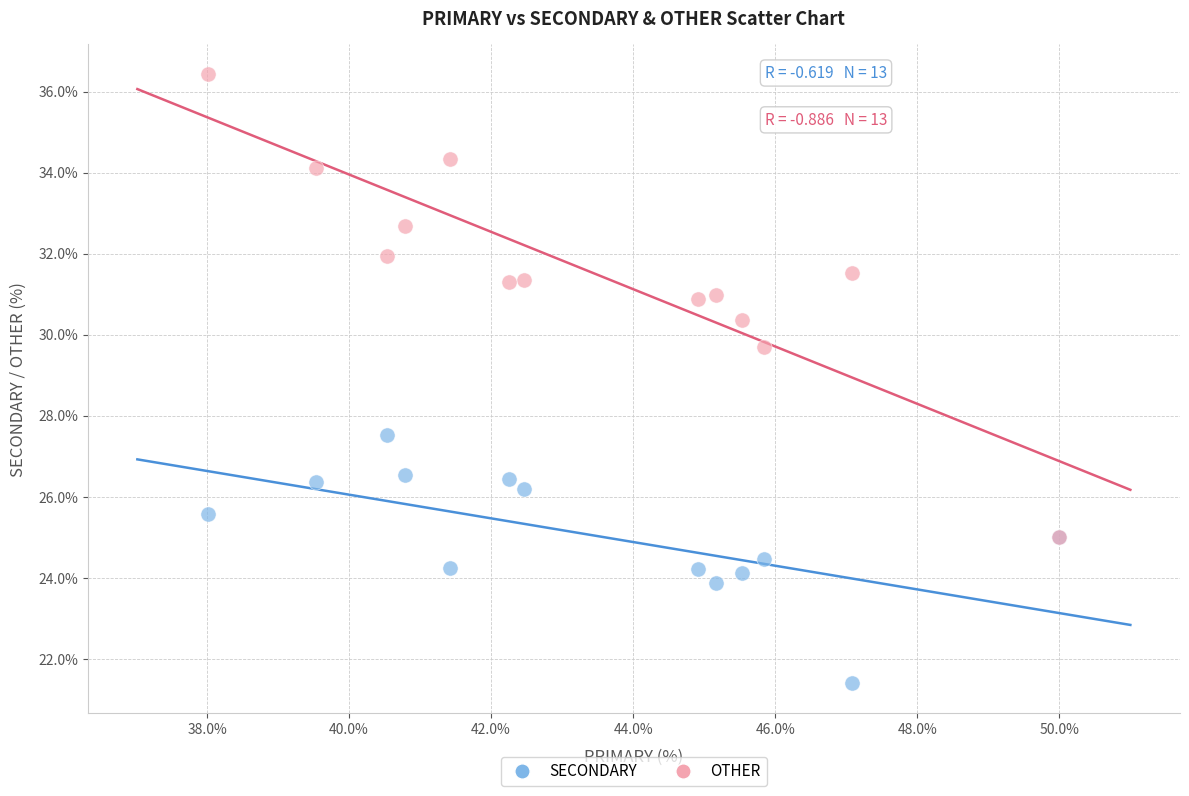

Which series has the largest Y range (max minus min)?

OTHER